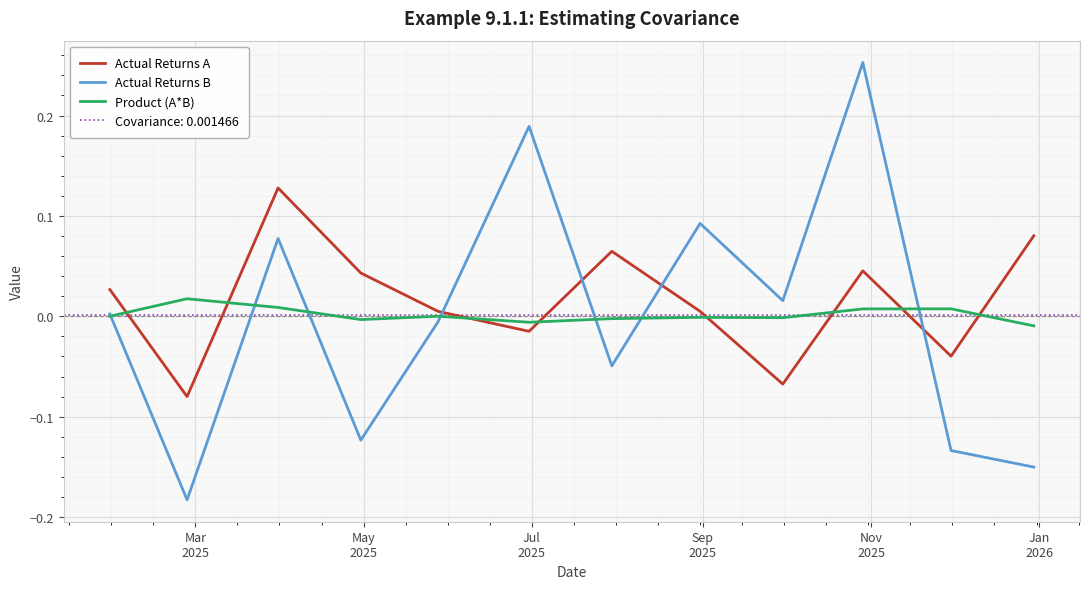

How many times do Actual Returns B and Actual Returns A cross each other?

4